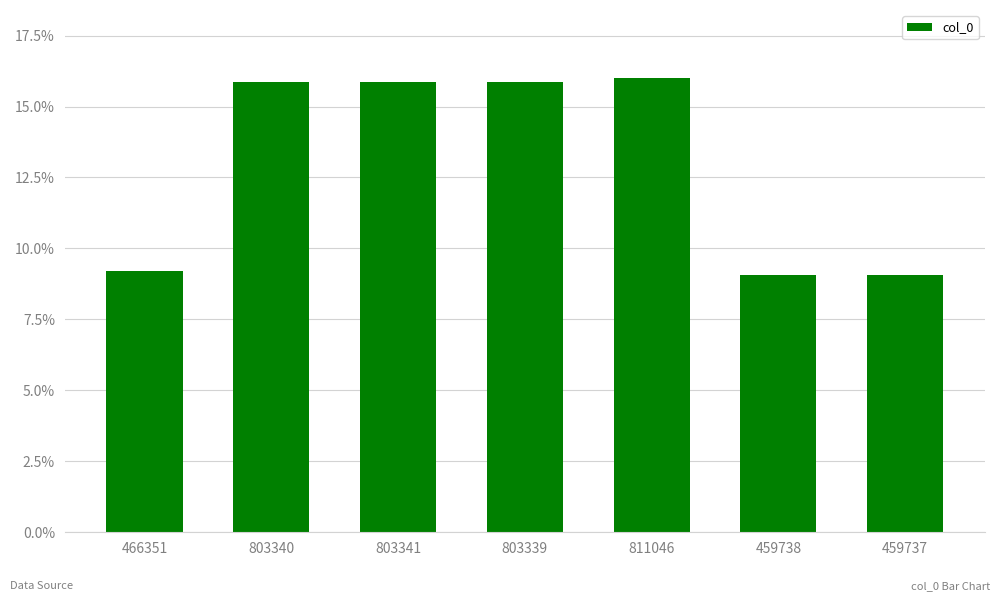

What is the label of the 6th bar from the right?

803340